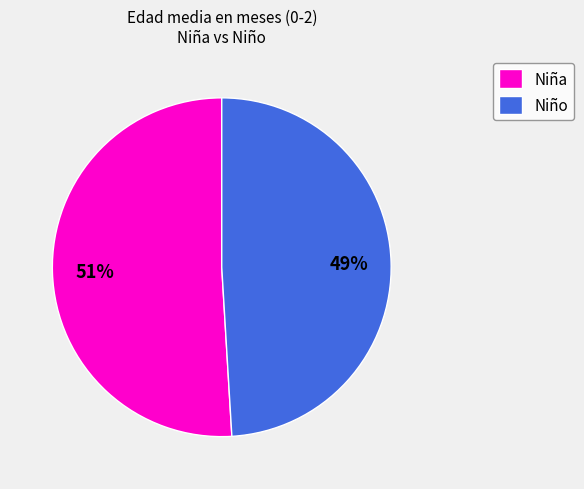

Does Niño represent more than half of the total?

No